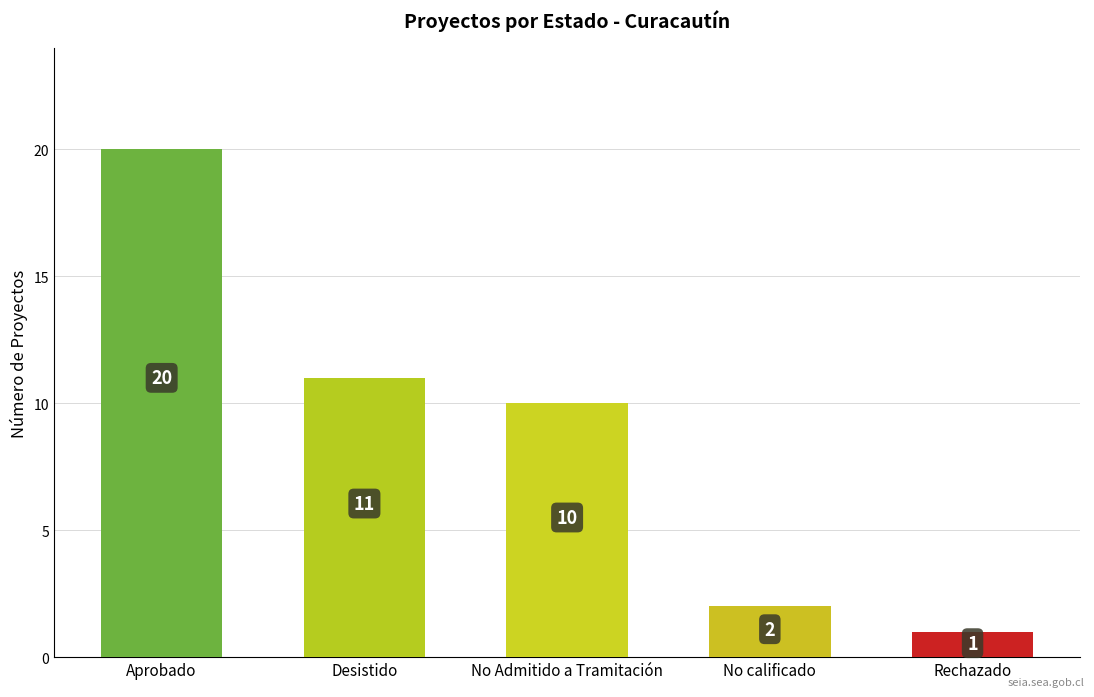

Reading left to right, list all the values displayed in this chart.

Aprobado=20	Desistido=11	No Admitido a Tramitación=10	No calificado=2	Rechazado=1